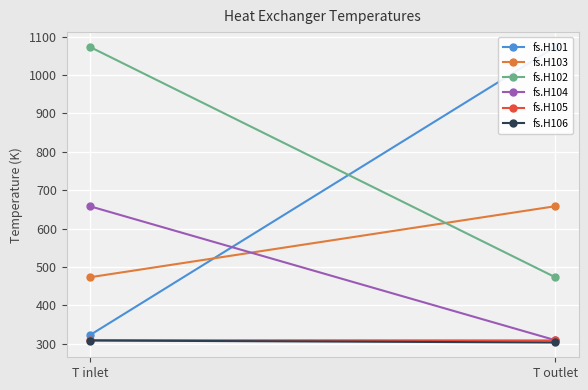

What is the maximum value shown in the chart?

1073.0